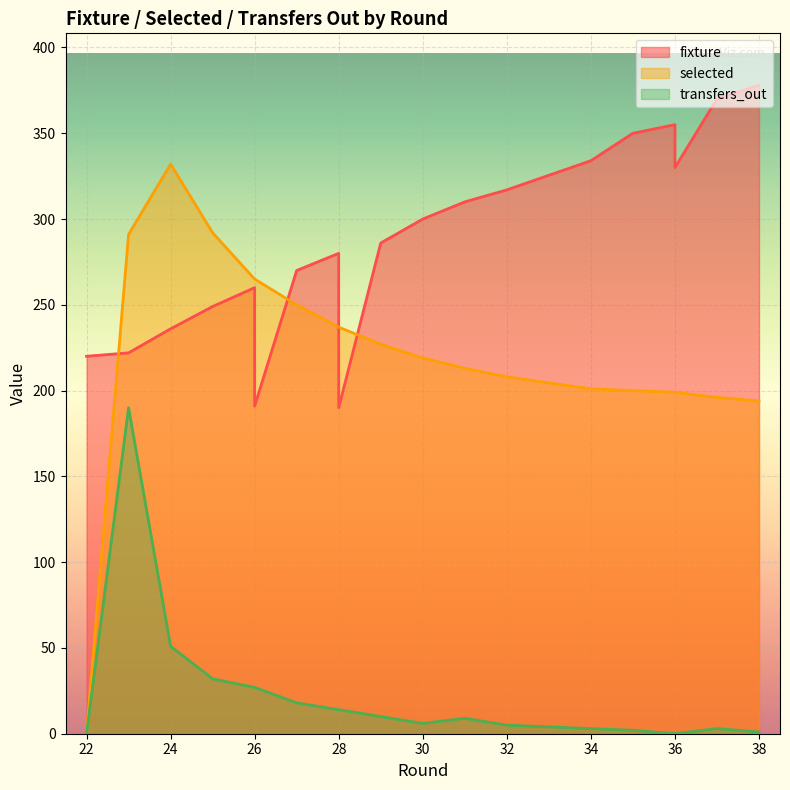

How many interior local peaks does the transfers_out series have?

3